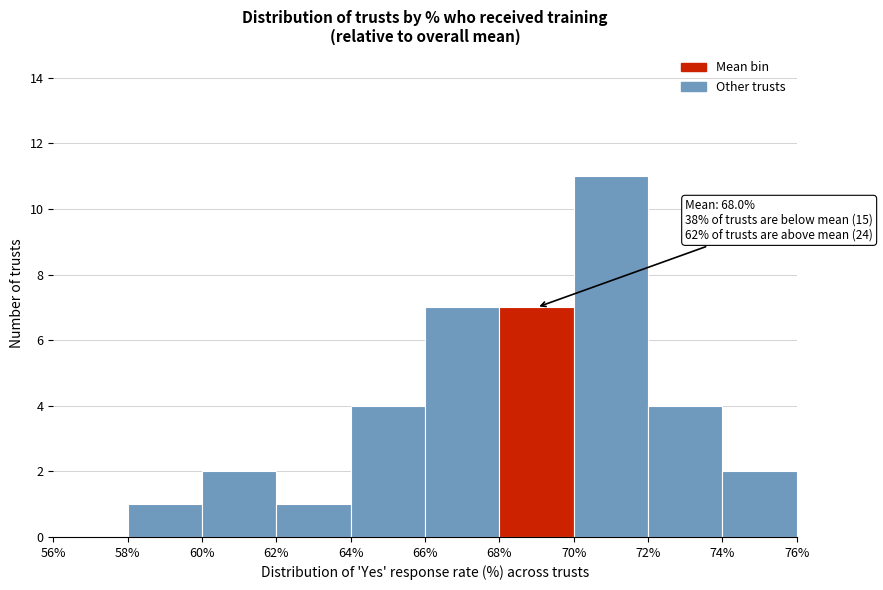

Over which range of the x-axis is the bar tallest?

70% to 72%